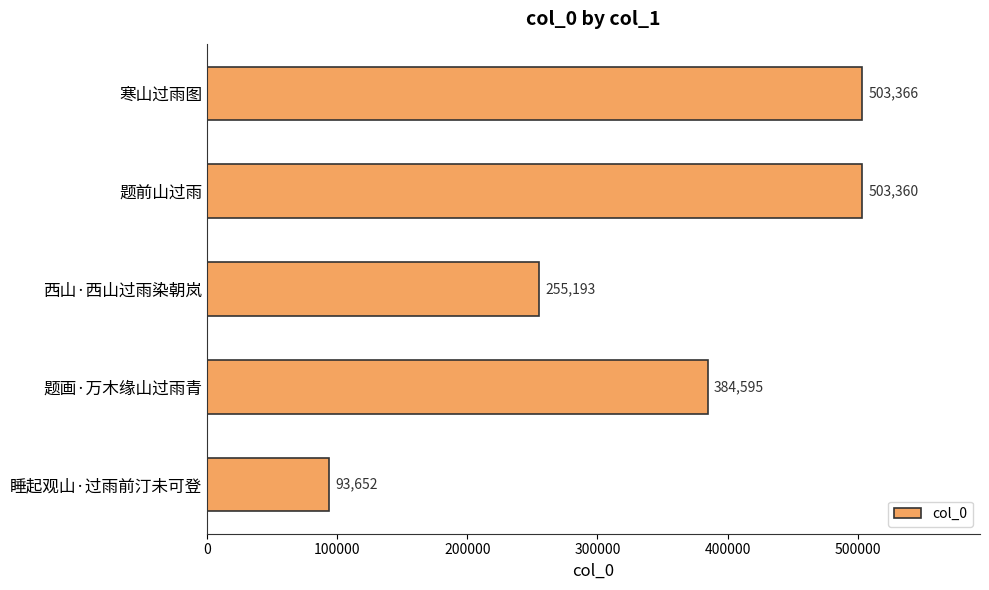

Which has a higher value, 寒山过雨图 or 睡起观山·过雨前汀未可登?

寒山过雨图